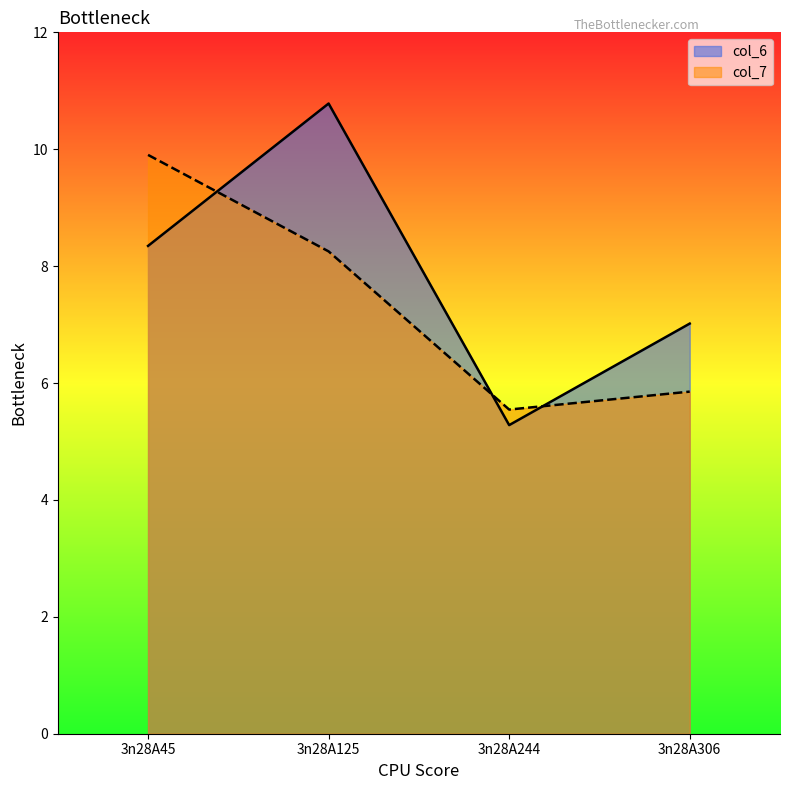

What is the maximum value for col_6?

10.8